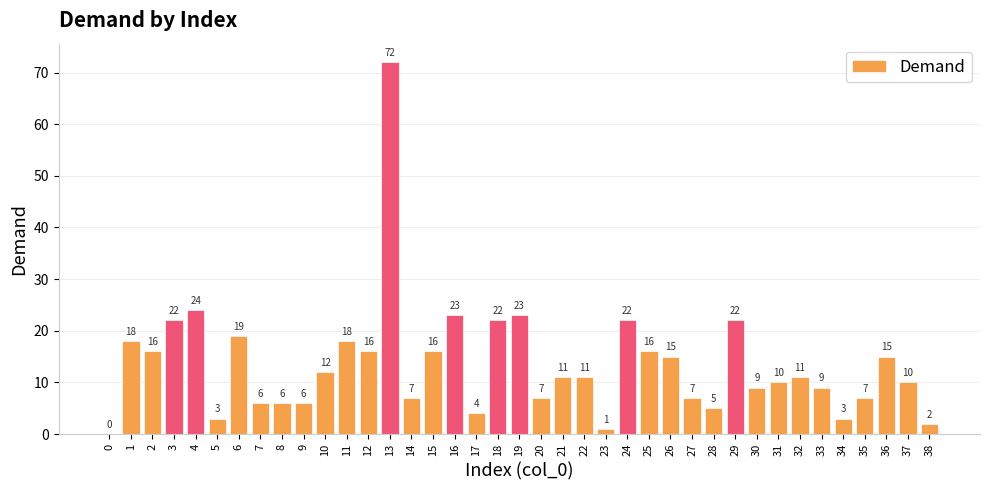

Which has a higher value, 7 or 13?

13